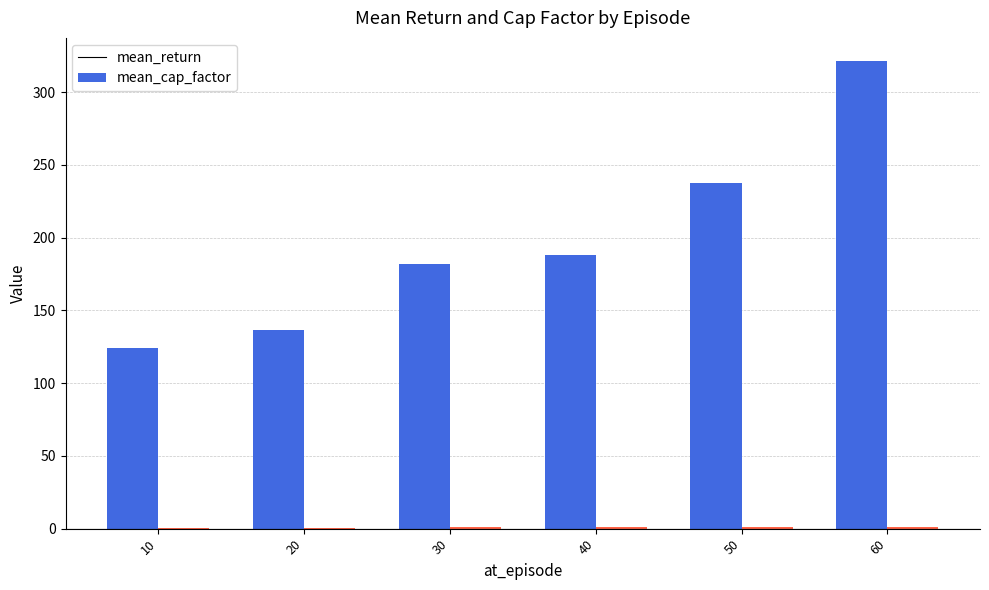

At which category is the sum across all series the highest?

60